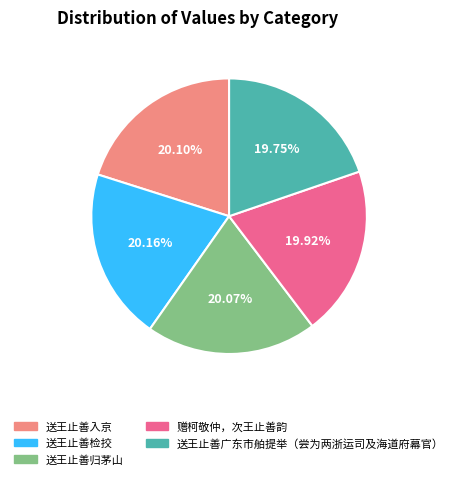

To the nearest percent, what is the average slice percentage?

20%